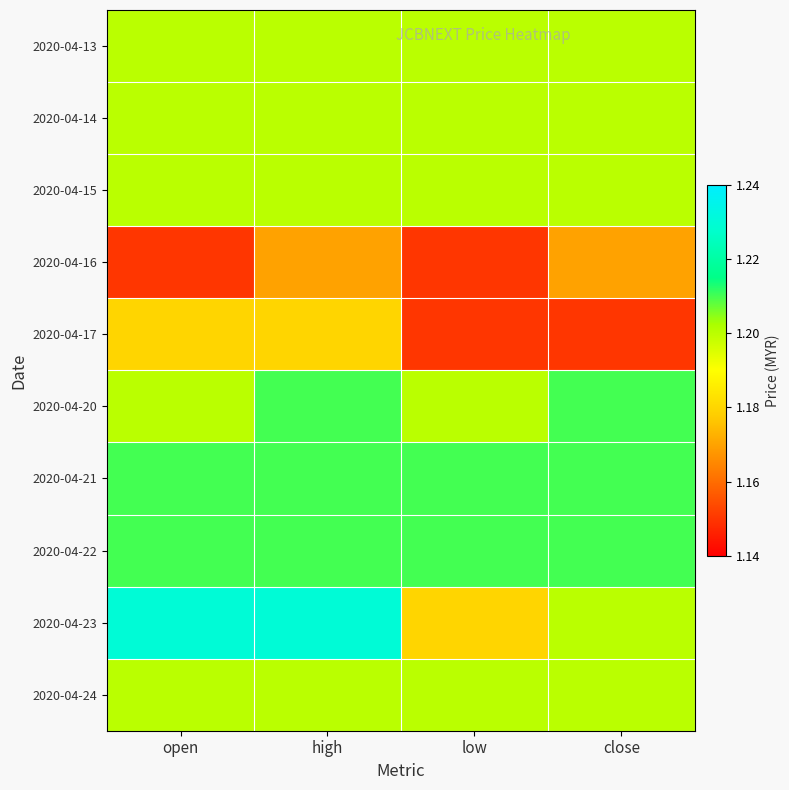

List the series in order of their peak value, highest first.

2020-04-23, 2020-04-20, 2020-04-21, 2020-04-22, 2020-04-13, 2020-04-14, 2020-04-15, 2020-04-24, 2020-04-17, 2020-04-16